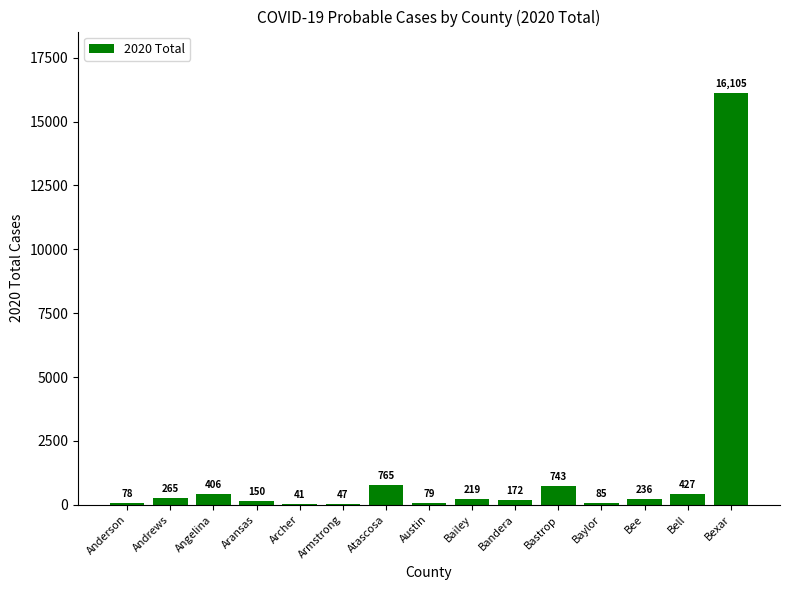

Is it true that the value at Bexar is 26736?

False